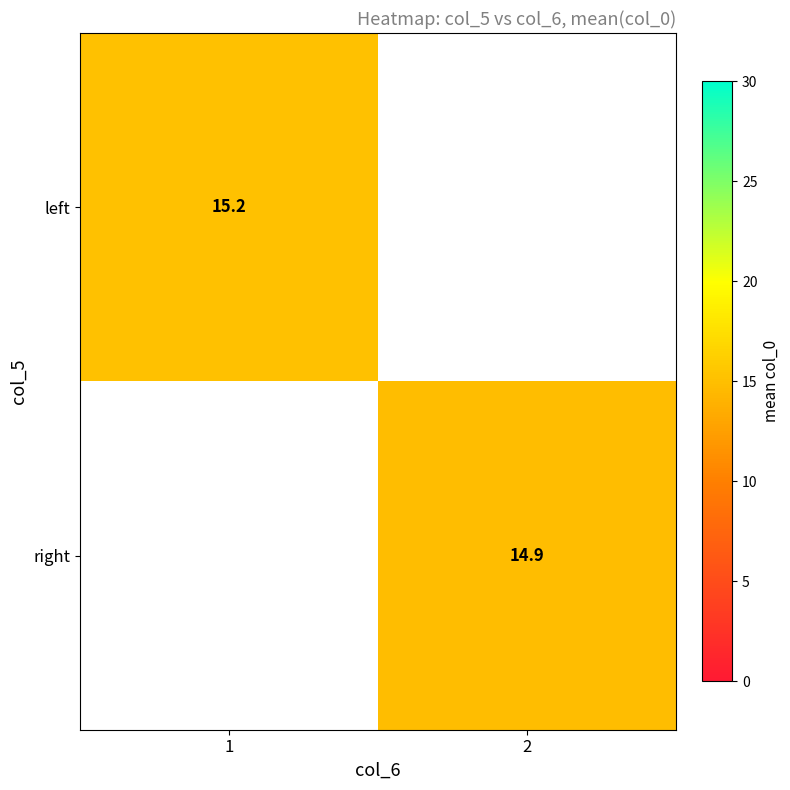

Which series has the largest range (max minus min)?

left